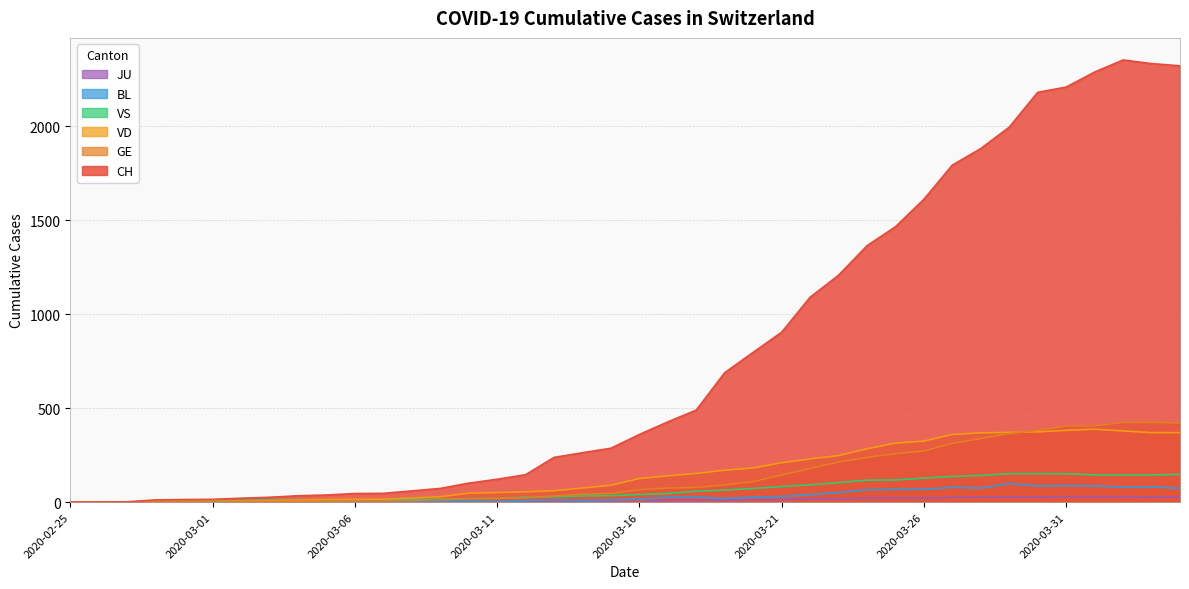

Reading right to left, extract all data points from this chart.

CH: 2020-04-04=2321	2020-04-03=2333	2020-04-02=2352	2020-04-01=2288	2020-03-31=2208	2020-03-30=2180	2020-03-29=1995	2020-03-28=1881	2020-03-27=1793	2020-03-26=1611	2020-03-25=1465	2020-03-24=1364	2020-03-23=1207	2020-03-22=1090	2020-03-21=904	2020-03-20=797	2020-03-19=689	2020-03-18=490	2020-03-17=427	2020-03-16=360	2020-03-15=287	2020-03-14=263	2020-03-13=238	2020-03-12=146	2020-03-11=122	2020-03-10=101	2020-03-09=73	2020-03-08=60	2020-03-07=47	2020-03-06=46	2020-03-05=38	2020-03-04=34	2020-03-03=26	2020-03-02=21	2020-03-01=15	2020-02-29=14	2020-02-28=12	2020-02-27=2	2020-02-26=1	2020-02-25=0
GE: 2020-04-04=421	2020-04-03=424	2020-04-02=424	2020-04-01=406	2020-03-31=405	2020-03-30=382	2020-03-29=365	2020-03-28=339	2020-03-27=313	2020-03-26=272	2020-03-25=258	2020-03-24=238	2020-03-23=214	2020-03-22=179	2020-03-21=145	2020-03-20=109	2020-03-19=92	2020-03-18=78	2020-03-17=75	2020-03-16=66	2020-03-15=46	2020-03-14=43	2020-03-13=33	2020-03-12=23	2020-03-11=20	2020-03-10=18	2020-03-09=13	2020-03-08=9	2020-03-07=7	2020-03-06=7	2020-03-05=5	2020-03-04=4	2020-03-03=4	2020-03-02=3	2020-03-01=3	2020-02-29=3	2020-02-28=2	2020-02-27=1	2020-02-26=1	2020-02-25=0
VD: 2020-04-04=370	2020-04-03=370	2020-04-02=379	2020-04-01=388	2020-03-31=382	2020-03-30=374	2020-03-29=371	2020-03-28=369	2020-03-27=360	2020-03-26=325	2020-03-25=314	2020-03-24=284	2020-03-23=248	2020-03-22=230	2020-03-21=210	2020-03-20=182	2020-03-19=170	2020-03-18=153	2020-03-17=140	2020-03-16=126	2020-03-15=90	2020-03-14=75	2020-03-13=61	2020-03-12=55	2020-03-11=51	2020-03-10=48	2020-03-09=29	2020-03-08=22	2020-03-07=16	2020-03-06=15	2020-03-05=14	2020-03-04=11	2020-03-03=8	2020-03-02=6	2020-03-01=4	2020-02-29=4	2020-02-28=4	2020-02-27=0	2020-02-26=0	2020-02-25=0
VS: 2020-04-04=148	2020-04-03=145	2020-04-02=145	2020-04-01=145	2020-03-31=151	2020-03-30=152	2020-03-29=152	2020-03-28=142	2020-03-27=137	2020-03-26=128	2020-03-25=118	2020-03-24=117	2020-03-23=104	2020-03-22=92	2020-03-21=83	2020-03-20=73	2020-03-19=64	2020-03-18=58	2020-03-17=46	2020-03-16=41	2020-03-15=35	2020-03-14=33	2020-03-13=29	2020-03-12=27	2020-03-11=20	2020-03-10=19	2020-03-09=16	2020-03-08=15	2020-03-07=11	2020-03-06=11	2020-03-05=10	2020-03-04=12	2020-03-03=11	2020-03-02=9	2020-03-01=6	2020-02-29=5	2020-02-28=5	2020-02-27=0	2020-02-26=0	2020-02-25=0
BL: 2020-04-04=73	2020-04-03=82	2020-04-02=81	2020-04-01=86	2020-03-31=88	2020-03-30=86	2020-03-29=99	2020-03-28=75	2020-03-27=79	2020-03-26=68	2020-03-25=68	2020-03-24=66	2020-03-23=51	2020-03-22=40	2020-03-21=30	2020-03-20=27	2020-03-19=19	2020-03-18=27	2020-03-17=26	2020-03-16=17	2020-03-15=12	2020-03-14=8	2020-03-13=12	2020-03-12=9	2020-03-11=3	2020-03-10=5	2020-03-09=4	2020-03-08=4	2020-03-07=4	2020-03-06=4	2020-03-05=1	2020-03-04=1	2020-03-03=1	2020-03-02=1	2020-03-01=1	2020-02-29=1	2020-02-28=0	2020-02-27=0	2020-02-26=0	2020-02-25=0
JU: 2020-04-04=27	2020-04-03=28	2020-04-02=29	2020-04-01=29	2020-03-31=29	2020-03-30=28	2020-03-29=28	2020-03-28=27	2020-03-27=25	2020-03-26=22	2020-03-25=23	2020-03-24=22	2020-03-23=18	2020-03-22=18	2020-03-21=13	2020-03-20=14	2020-03-19=12	2020-03-18=11	2020-03-17=11	2020-03-16=0	2020-03-15=0	2020-03-14=0	2020-03-13=0	2020-03-12=0	2020-03-11=0	2020-03-10=0	2020-03-09=0	2020-03-08=0	2020-03-07=0	2020-03-06=0	2020-03-05=0	2020-03-04=0	2020-03-03=0	2020-03-02=0	2020-03-01=0	2020-02-29=0	2020-02-28=0	2020-02-27=0	2020-02-26=0	2020-02-25=0